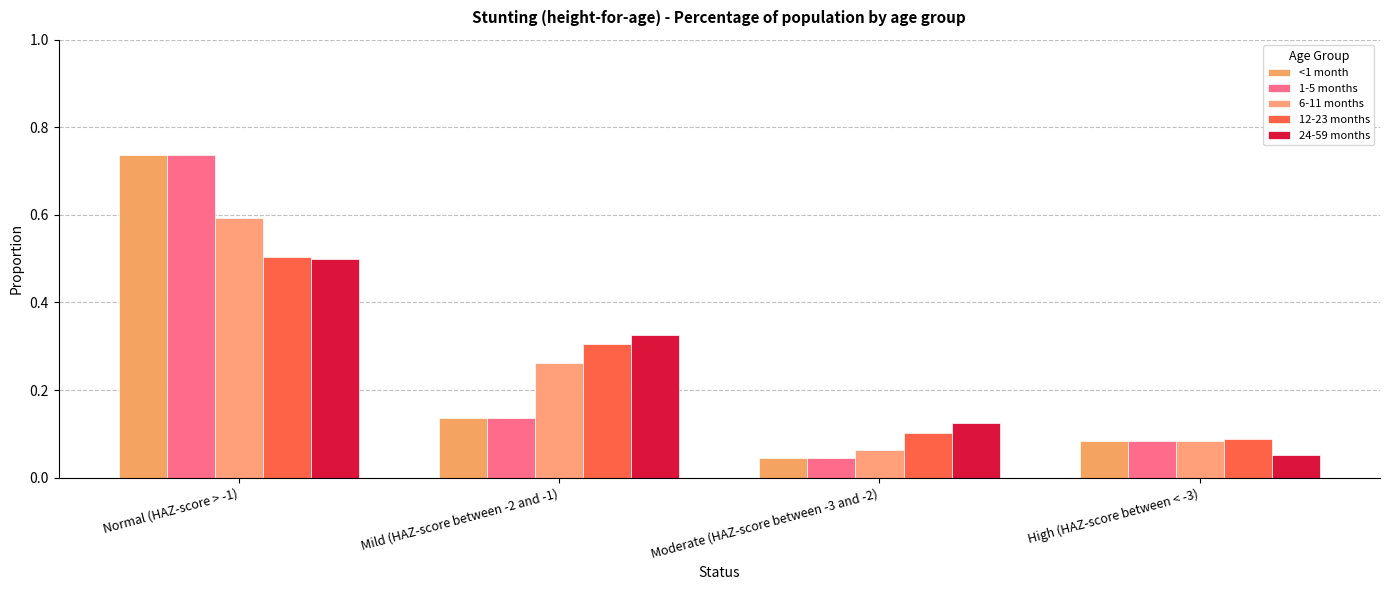

What is the total value across all series at High (HAZ-score between < -3)?

0.4